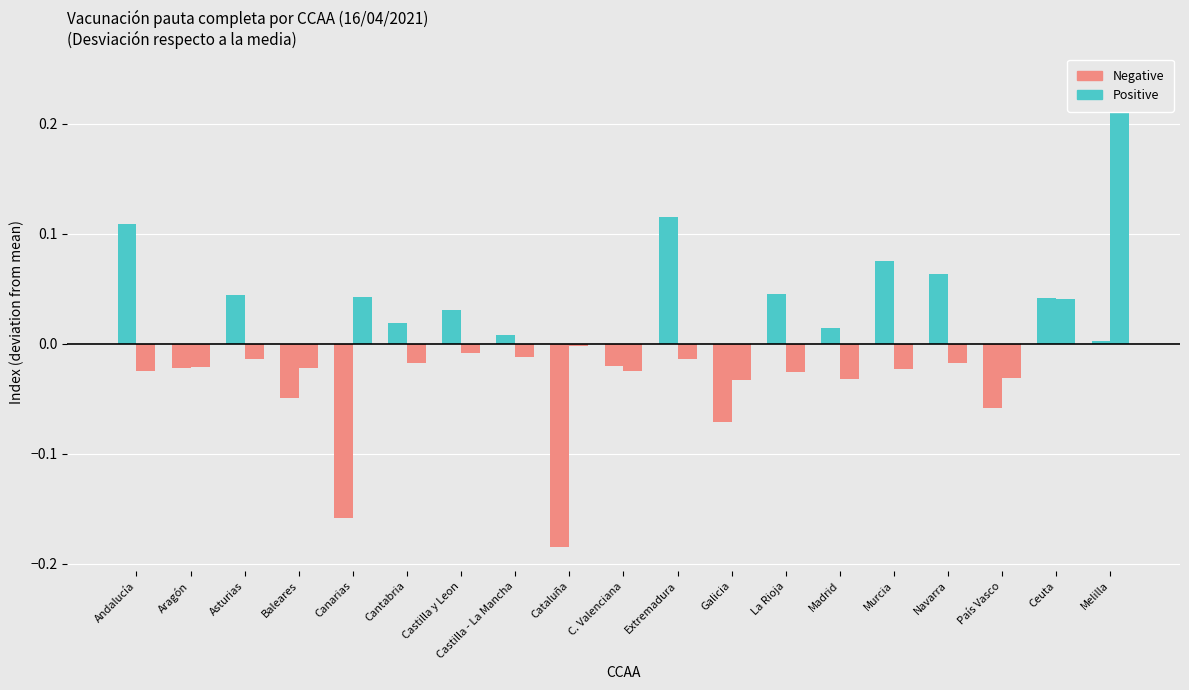

Reading left to right, extract all data points from this chart.

>=80 Positive: Andalucía=0.1	Aragón=0.0	Asturias=0.0	Baleares=0.0	Canarias=0.0	Cantabria=0.0	Castilla y Leon=0.0	Castilla - La Mancha=0.0	Cataluña=0.0	C. Valenciana=0.0	Extremadura=0.1	Galicia=0.0	La Rioja=0.0	Madrid=0.0	Murcia=0.1	Navarra=0.1	País Vasco=0.0	Ceuta=0.0	Melilla=0.0
>=80 Negative: Andalucía=0.0	Aragón=-0.0	Asturias=0.0	Baleares=-0.0	Canarias=-0.2	Cantabria=0.0	Castilla y Leon=0.0	Castilla - La Mancha=0.0	Cataluña=-0.2	C. Valenciana=-0.0	Extremadura=0.0	Galicia=-0.1	La Rioja=0.0	Madrid=0.0	Murcia=0.0	Navarra=0.0	País Vasco=-0.1	Ceuta=0.0	Melilla=0.0
70-79 Positive: Andalucía=0.0	Aragón=0.0	Asturias=0.0	Baleares=0.0	Canarias=0.0	Cantabria=0.0	Castilla y Leon=0.0	Castilla - La Mancha=0.0	Cataluña=0.0	C. Valenciana=0.0	Extremadura=0.0	Galicia=0.0	La Rioja=0.0	Madrid=0.0	Murcia=0.0	Navarra=0.0	País Vasco=0.0	Ceuta=0.0	Melilla=0.2
70-79 Negative: Andalucía=-0.0	Aragón=-0.0	Asturias=-0.0	Baleares=-0.0	Canarias=0.0	Cantabria=-0.0	Castilla y Leon=-0.0	Castilla - La Mancha=-0.0	Cataluña=-0.0	C. Valenciana=-0.0	Extremadura=-0.0	Galicia=-0.0	La Rioja=-0.0	Madrid=-0.0	Murcia=-0.0	Navarra=-0.0	País Vasco=-0.0	Ceuta=0.0	Melilla=0.0